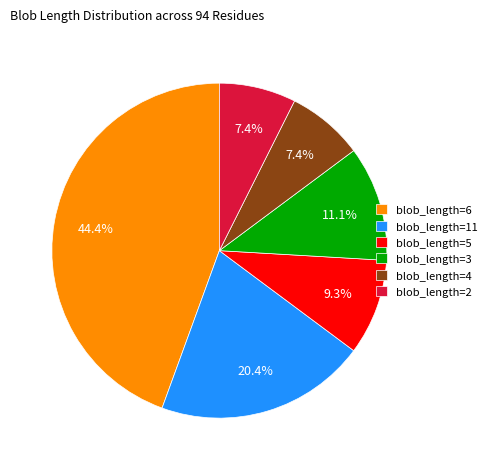

To the nearest percent, what is the average slice percentage?

17%